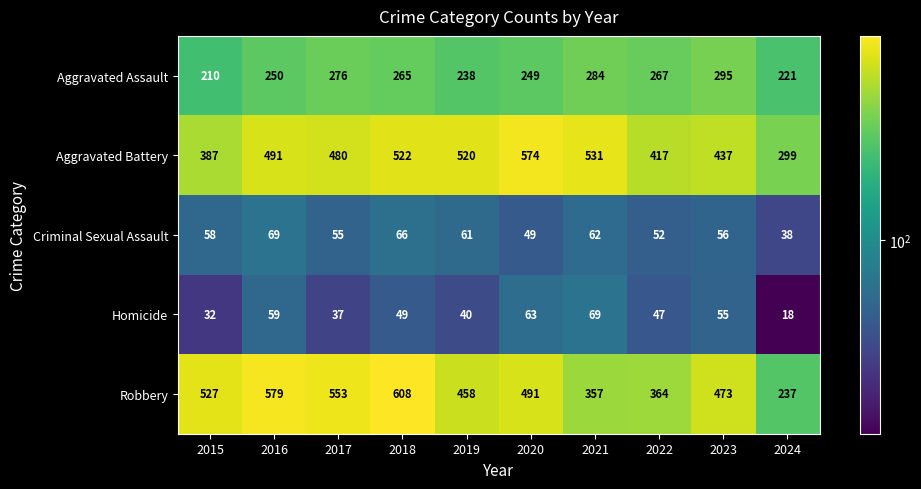

Where is Aggravated Assault nearest to the value 252?

2016